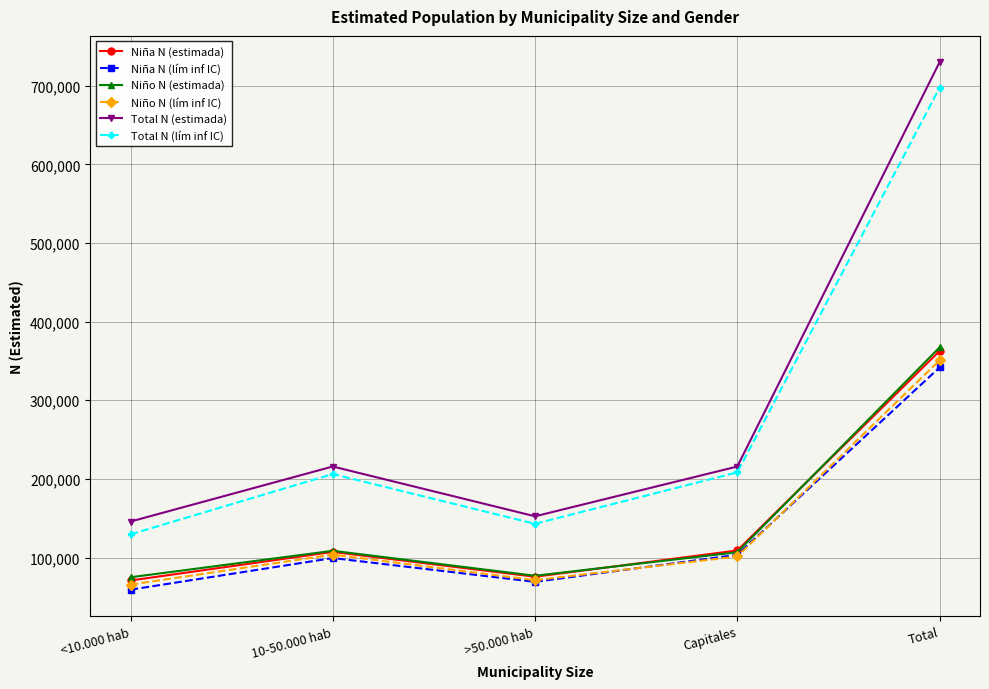

At which label does Total N (lím inf IC) reach its minimum?

<10.000 hab